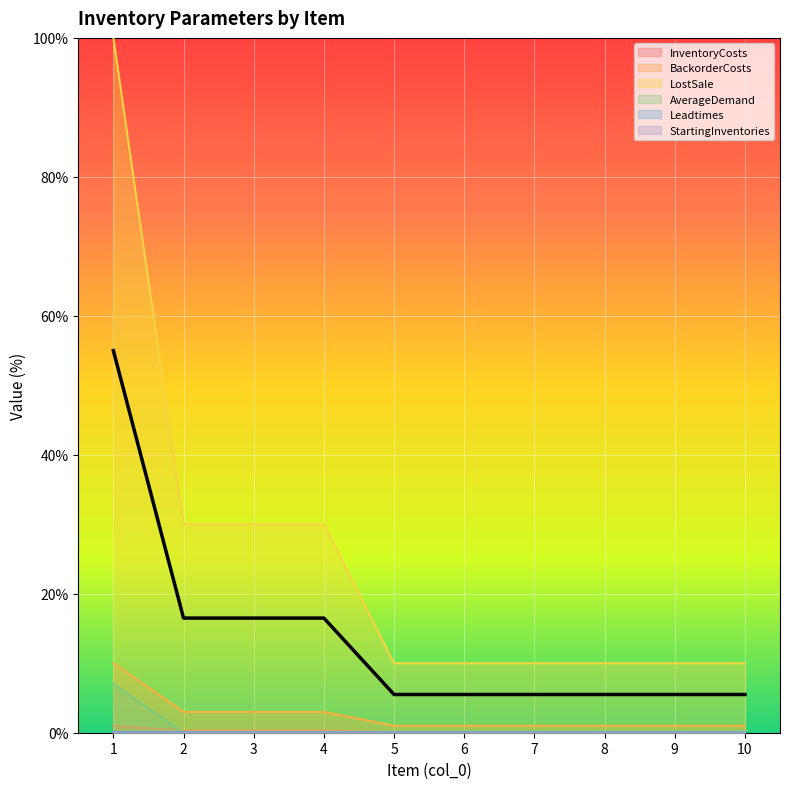

True or false: LostSale and AverageDemand intersect in this chart.

False